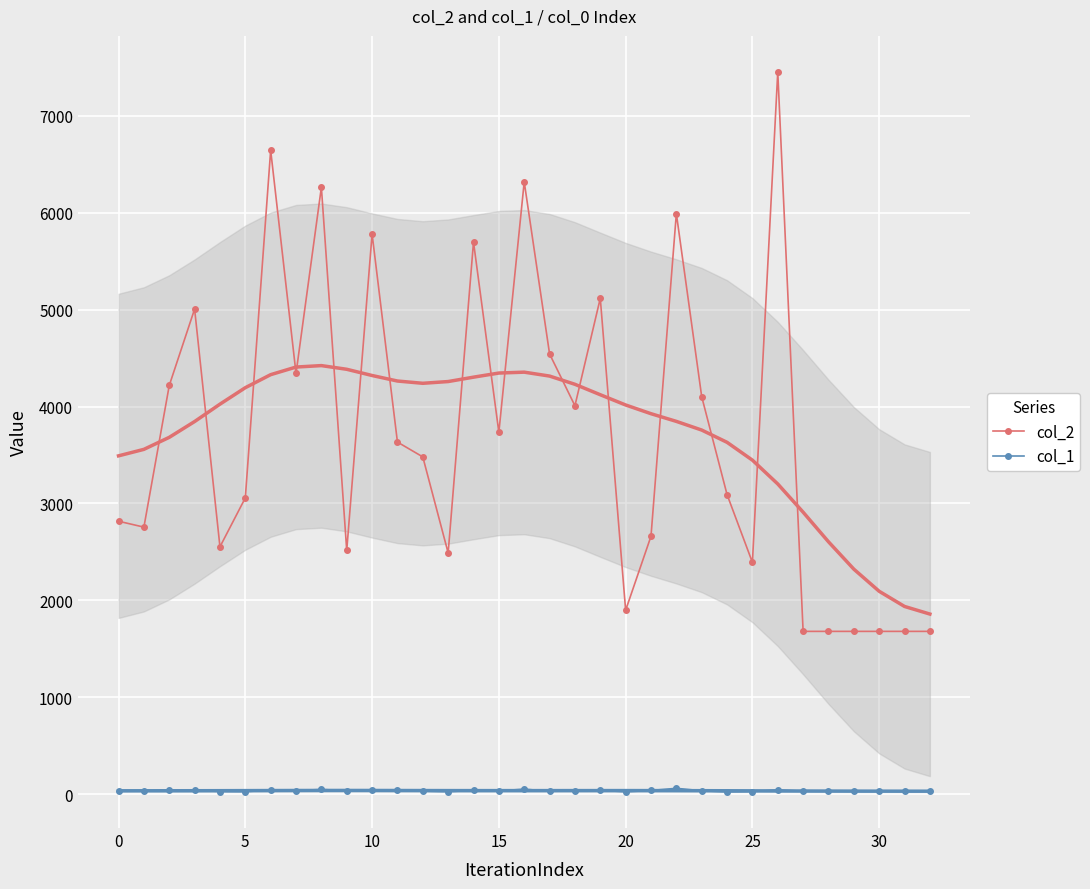

What is the difference between the maximum and minimum values in the col_1 series?

37